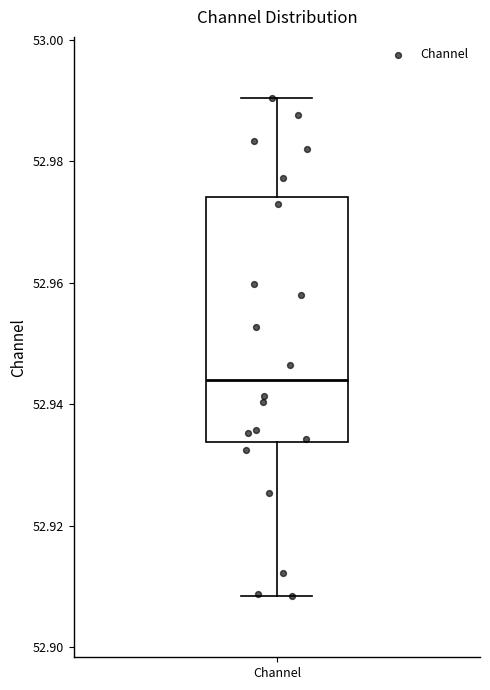

Where does the median line of the box for Channel sit on the y-axis? The values are not printed on the chart, so give them approximately, as read against the axis.

52.944